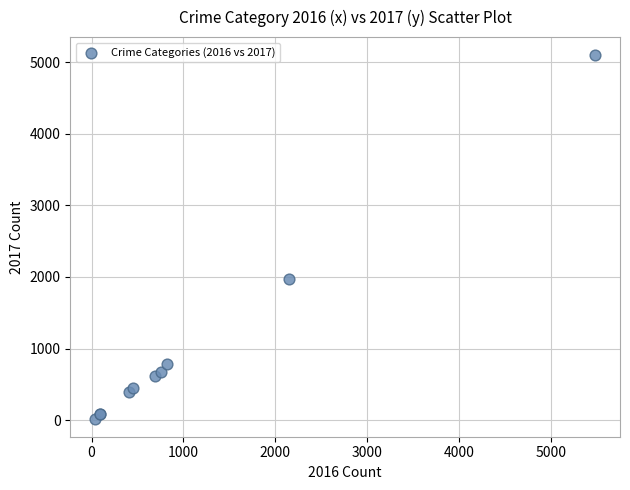

What Y value in the scatter plot is closest to 2559?

1968